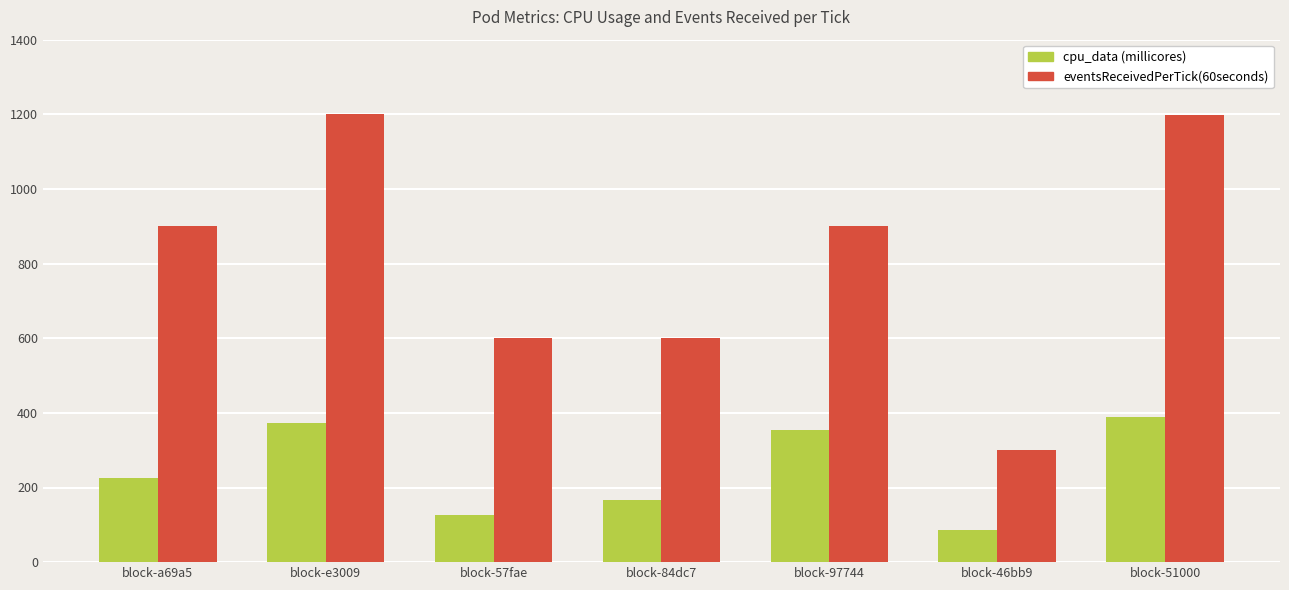

How many values in the cpu_data (millicores) series are below 224?

3